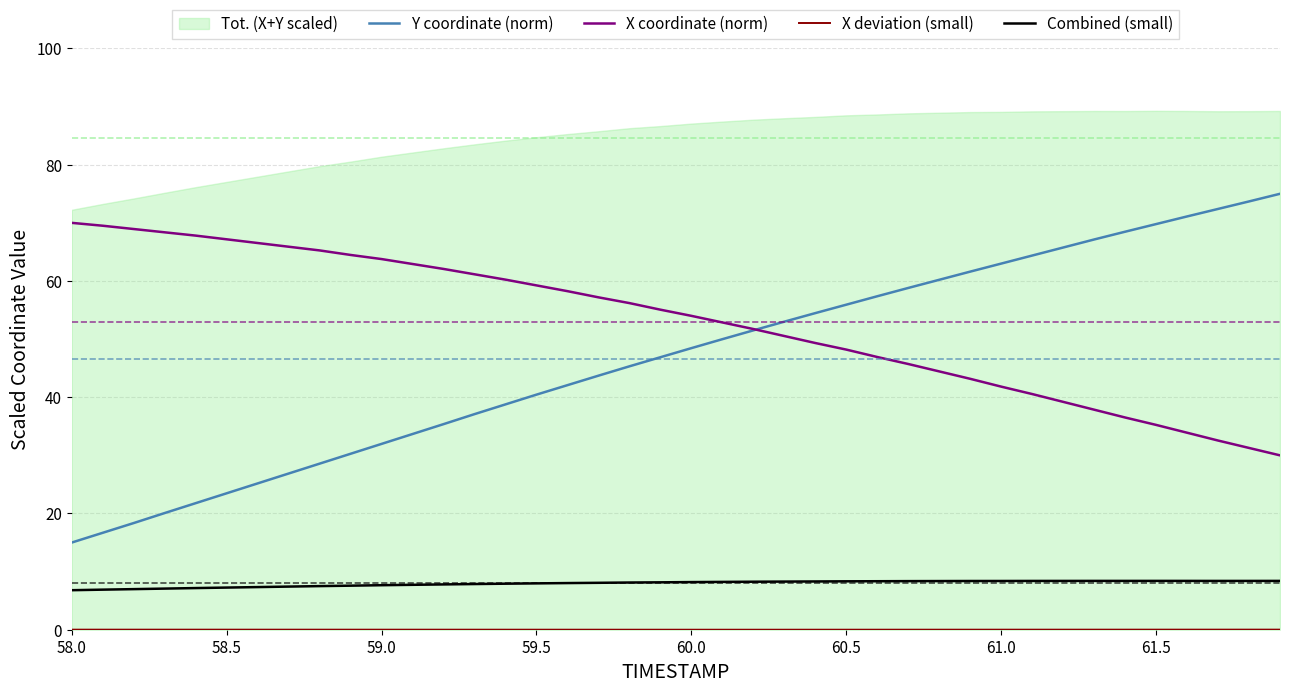

At which label does Combined (small) reach its minimum?

58.0